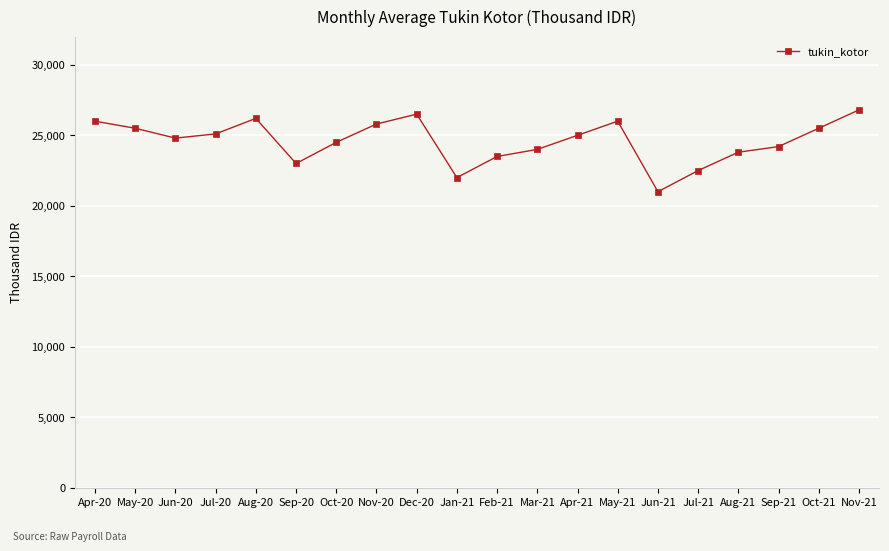

Which has a higher value, Jan-21 or Feb-21?

Feb-21